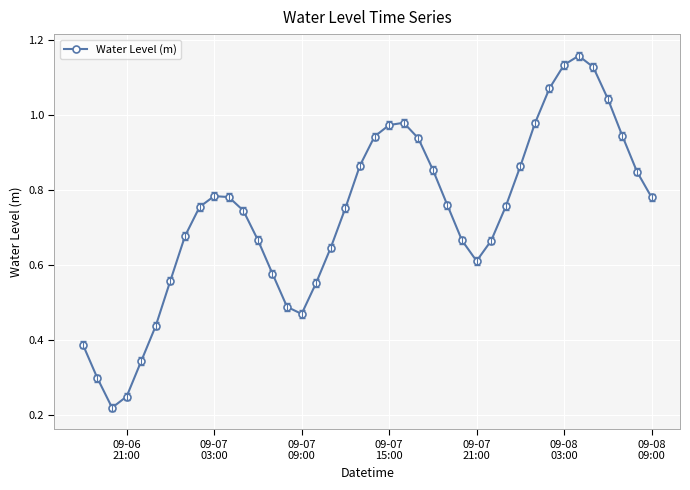

How many lines are shown in the chart?

1